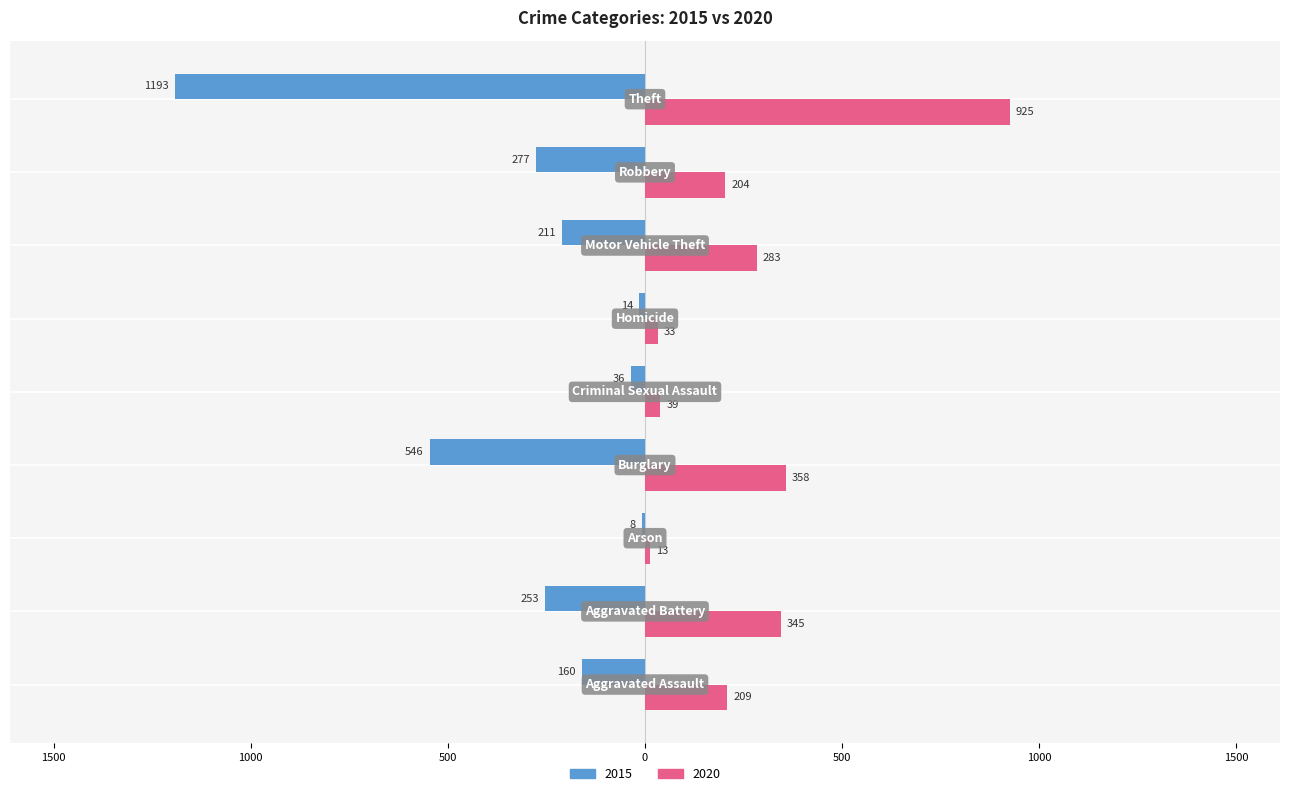

What is the label of the 2nd bar from the right?

Robbery